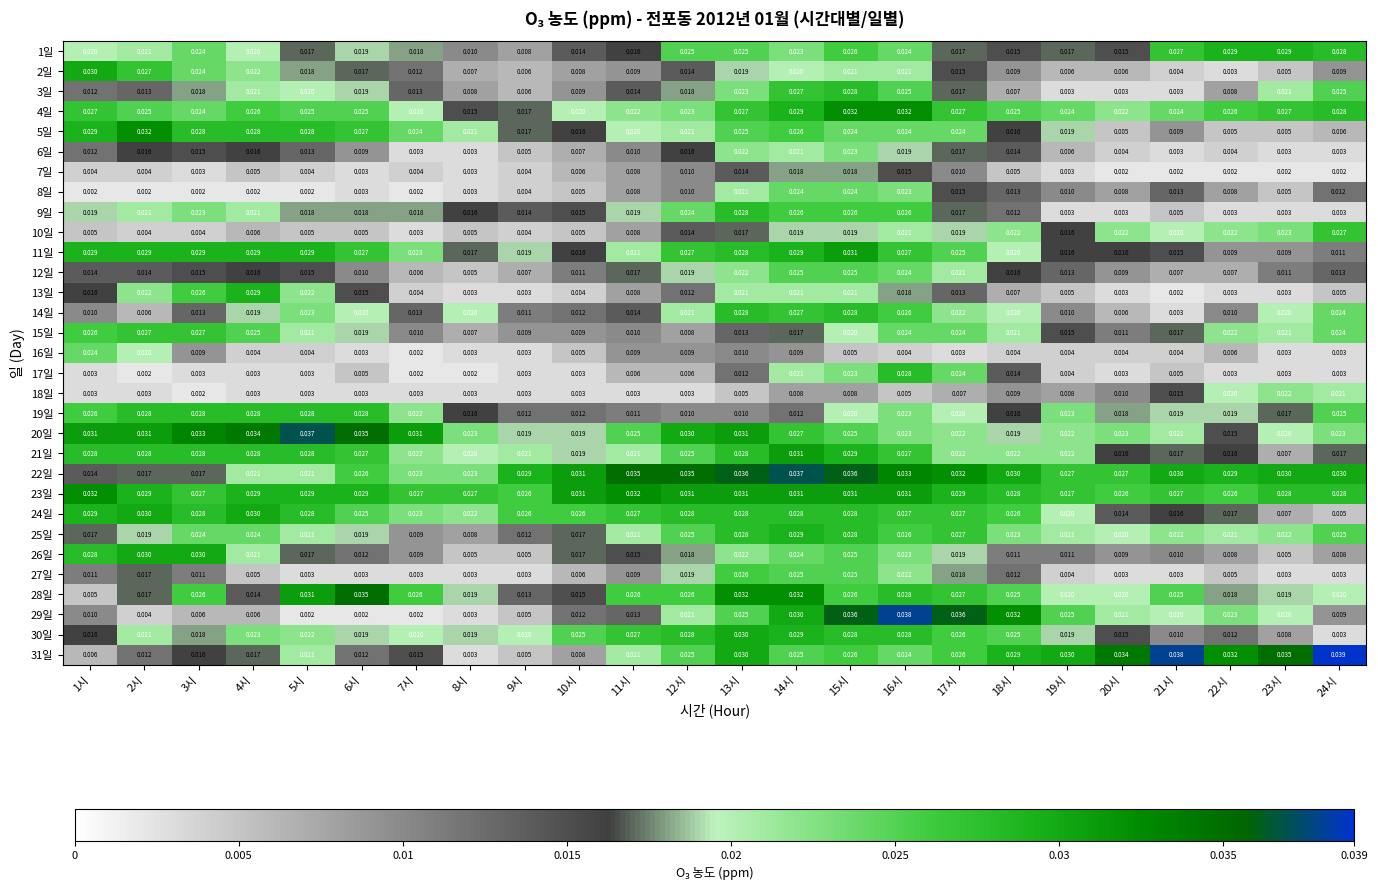

Is the value of 30일 at 19시 greater than the value of 24일 at 9시?

No